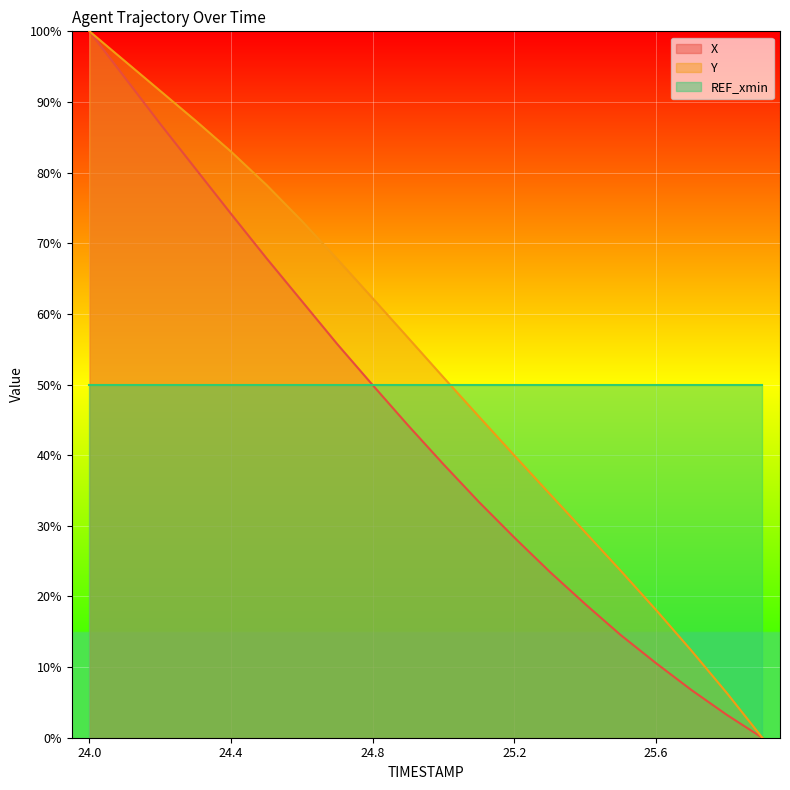

List the series in order of their overall mean, lowest first.

X, REF_xmin, Y